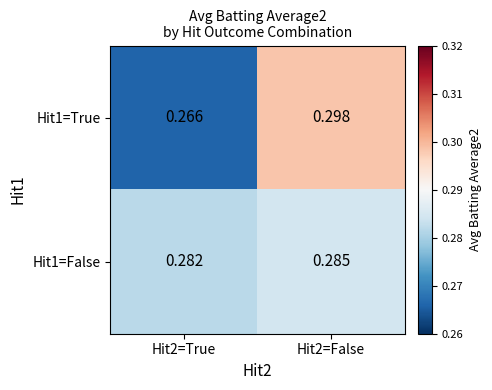

Is the value of Hit1=False at Hit2=False greater than the value of Hit1=True at Hit2=False?

No